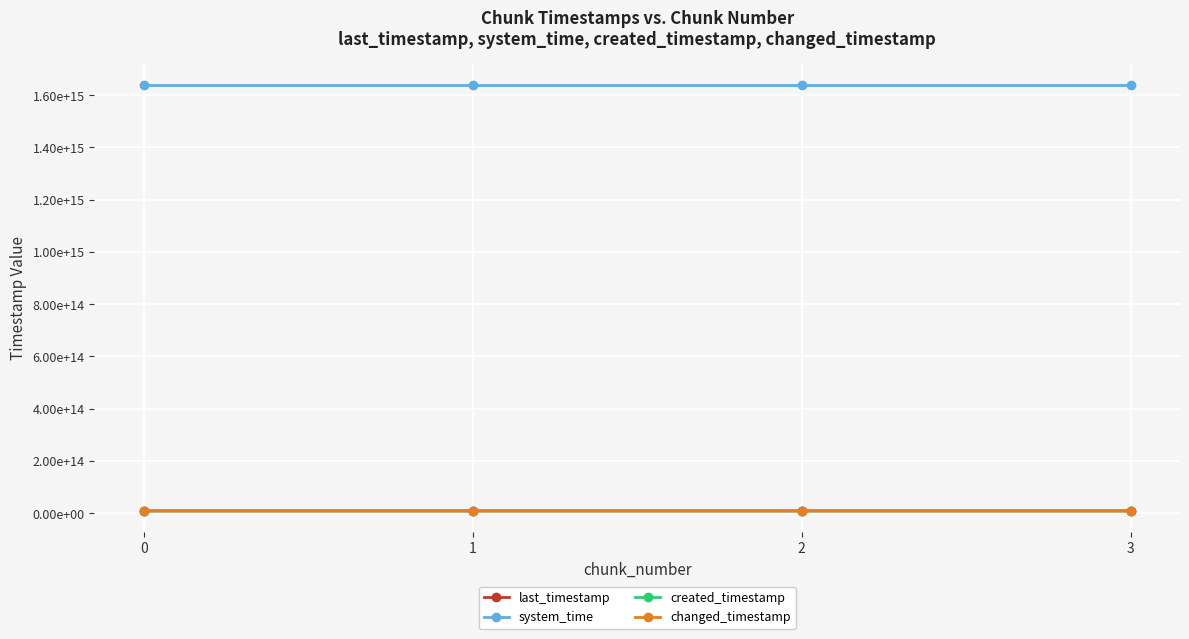

Is this an area chart (filled region under the line)?

No